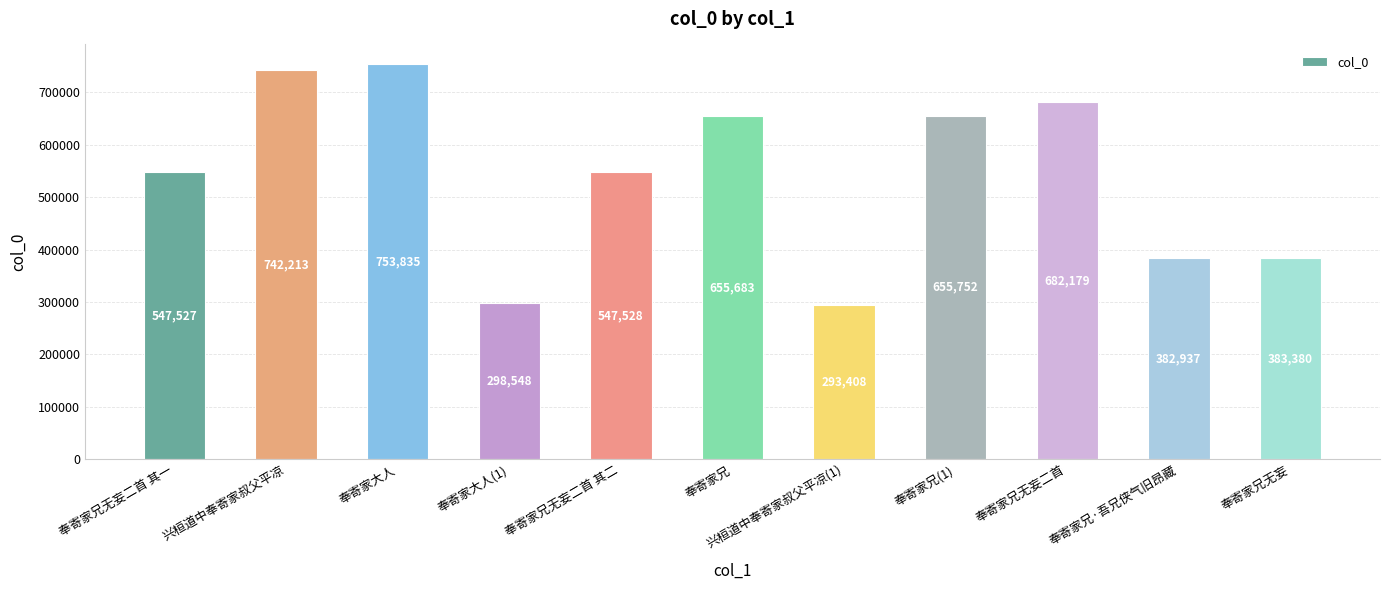

Approximately how many times larger is the value at 奉寄家兄无妄 compared to 奉寄家兄?

0.6